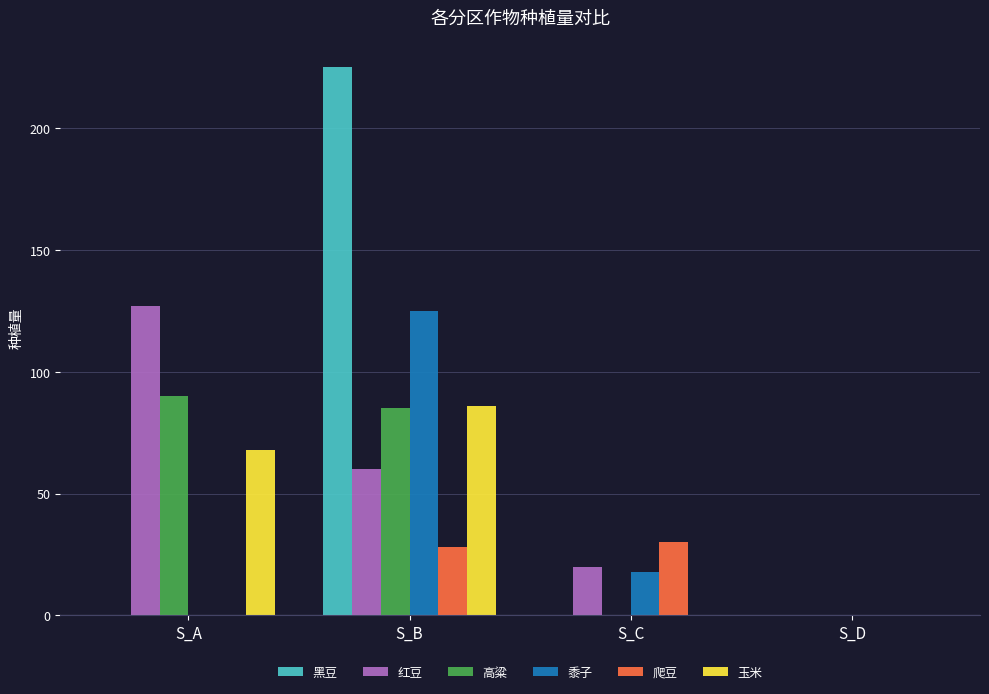

The 高粱 series shows -51 at S_D. True or false?

False